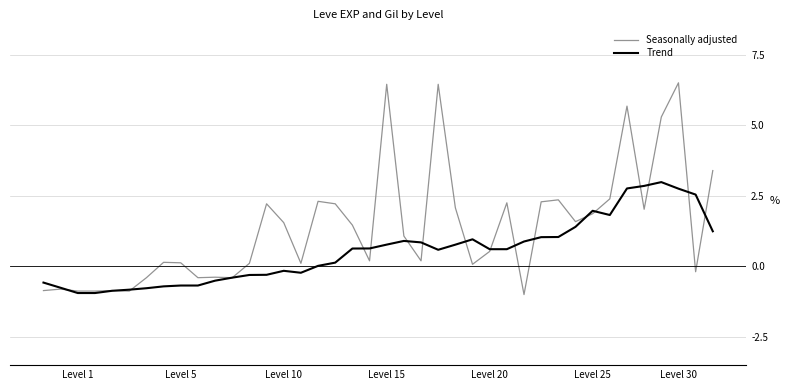

What is the maximum value shown in the chart?

6.5